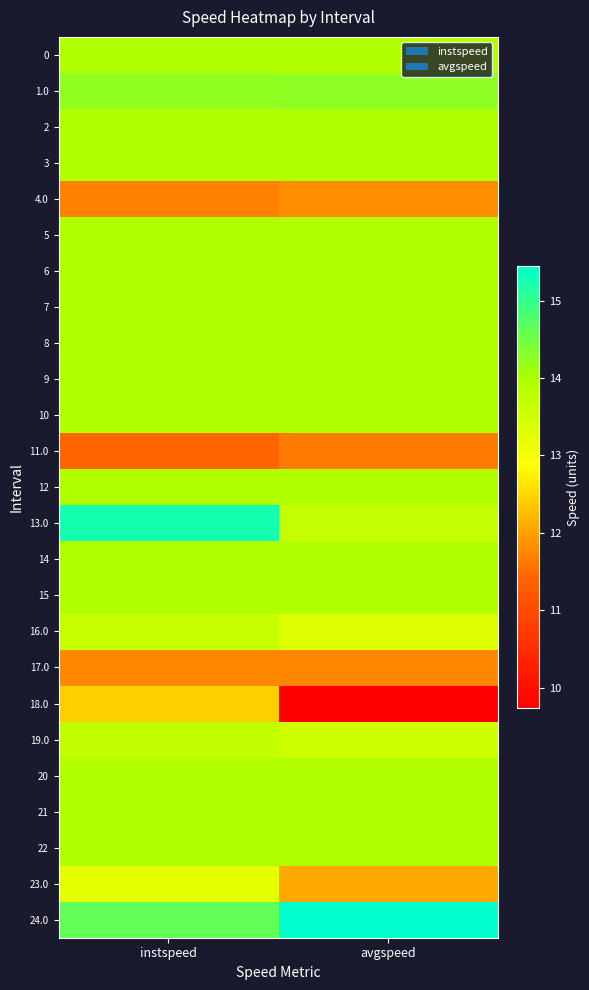

At which category is the sum across all series the highest?

instspeed